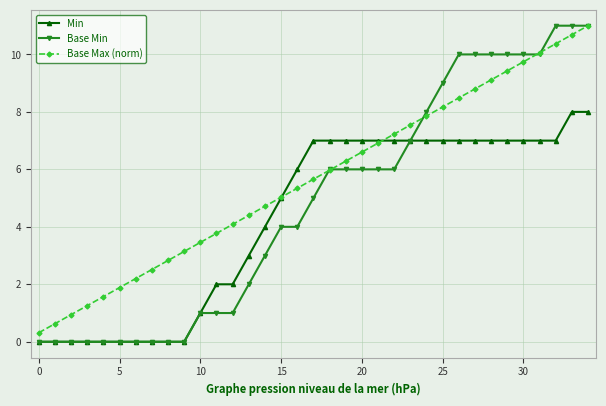

Which series has the largest total across all categories?

Base Max (norm)